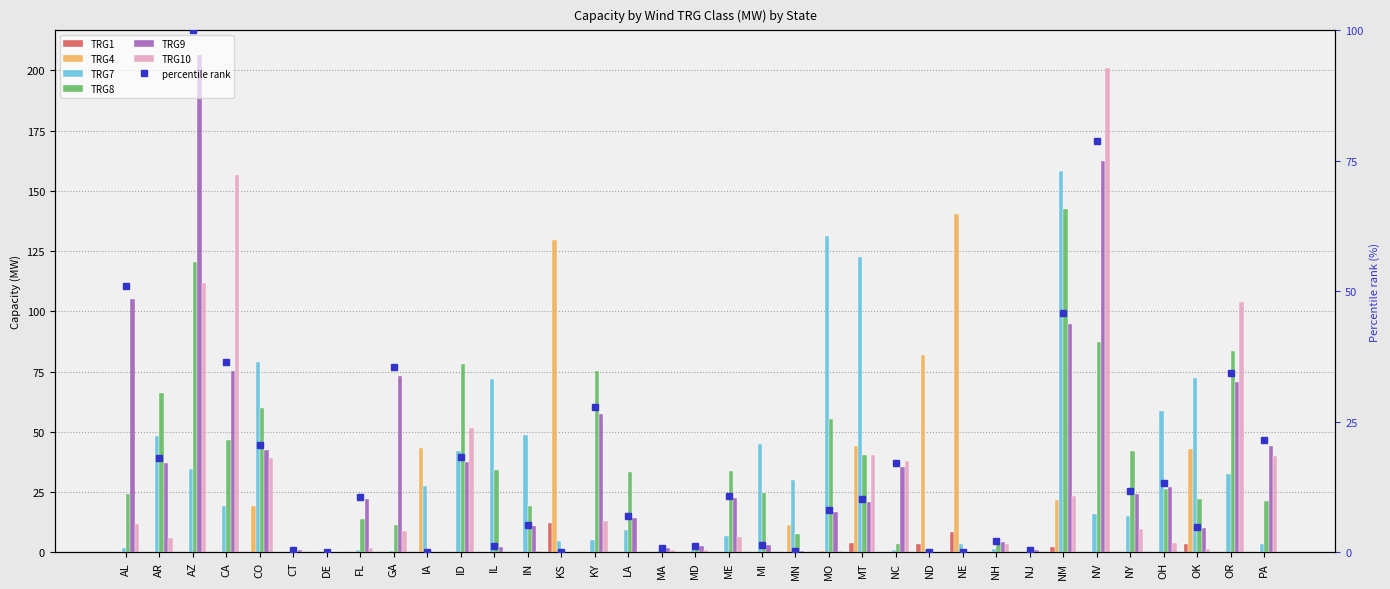

Reading left to right, transcribe all the data shown in this chart.

TRG1: 0.0	0.0	0.0	0.1	0.2	0.0	0.0	0.0	0.0	0.1	0.0	0.0	0.0	12.0	0.0	0.0	0.0	0.0	0.0	0.0	0.1	0.0	3.6	0.0	3.6	8.3	0.0	0.0	2.3	0.0	0.0	0.0	3.2	0.0	0.0
TRG4: 0.0	0.0	0.0	0.1	19.0	0.0	0.0	0.0	0.0	43.3	0.1	0.0	0.0	129.4	0.0	0.0	0.0	0.0	0.0	0.2	11.2	0.3	44.0	0.0	81.7	140.2	0.0	0.0	21.6	0.0	0.0	0.0	43.0	0.1	0.0
TRG7: 1.8	48.2	34.7	19.0	79.0	0.0	0.0	0.8	0.4	27.4	41.9	72.1	48.5	4.7	5.1	9.2	0.3	0.7	6.6	44.7	30.0	131.3	122.7	0.8	1.3	3.4	1.1	0.0	158.4	15.7	14.8	58.5	72.5	32.5	3.2
TRG8: 24.2	66.0	120.3	46.4	59.7	0.5	0.5	13.6	11.4	0.6	77.9	34.0	19.1	0.0	75.4	33.4	1.9	3.0	33.6	24.6	7.6	55.1	40.2	3.5	0.0	0.0	3.7	0.1	142.5	87.4	41.9	26.0	22.1	83.5	21.4
TRG9: 50.9	18.0	100.0	36.4	20.6	0.4	0.1	10.7	35.4	0.0	18.2	1.1	5.2	0.0	27.8	6.9	0.8	1.2	10.8	1.4	0.2	8.0	10.1	17.1	0.0	0.0	2.1	0.3	45.9	78.7	11.7	13.2	4.8	34.2	21.4
TRG10: 11.8	5.8	111.8	156.6	38.9	0.2	0.0	1.8	8.7	0.0	51.6	0.0	0.4	0.0	13.1	0.0	0.8	0.9	6.3	0.0	0.0	0.5	40.4	37.8	0.0	0.0	3.3	0.1	23.2	200.9	9.4	3.8	1.3	104.0	39.9